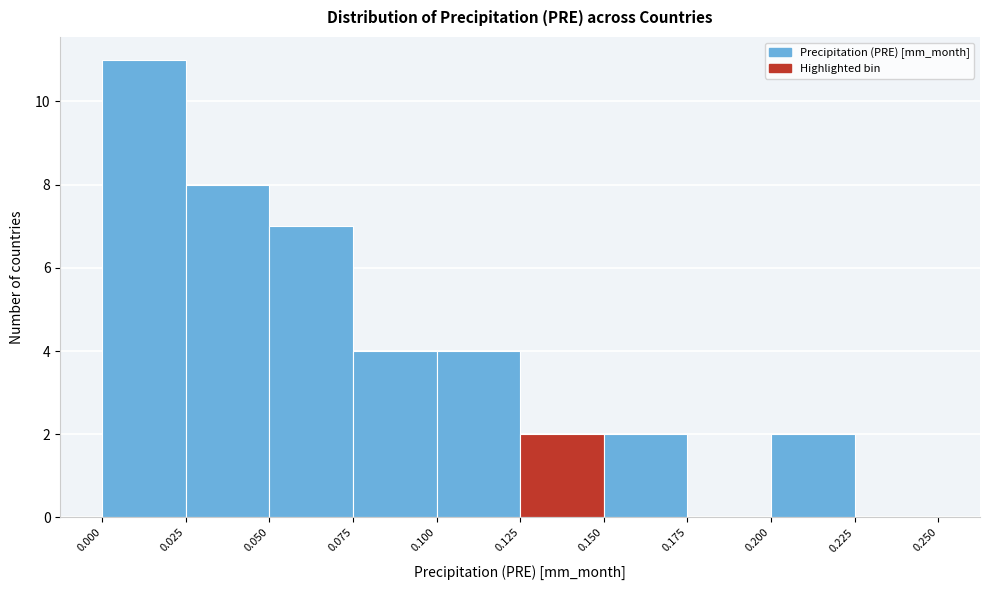

Reading left to right, transcribe this chart: for each bar, give the range it covers on the x-axis and its height. The values are not printed on the chart, so give them approximately, as read against the axis.

0.000 to 0.025: 11
0.025 to 0.050: 8
0.050 to 0.075: 7
0.075 to 0.100: 4
0.100 to 0.125: 4
0.125 to 0.150: 2
0.150 to 0.175: 2
0.175 to 0.200: 0
0.200 to 0.225: 2
0.225 to 0.250: 0